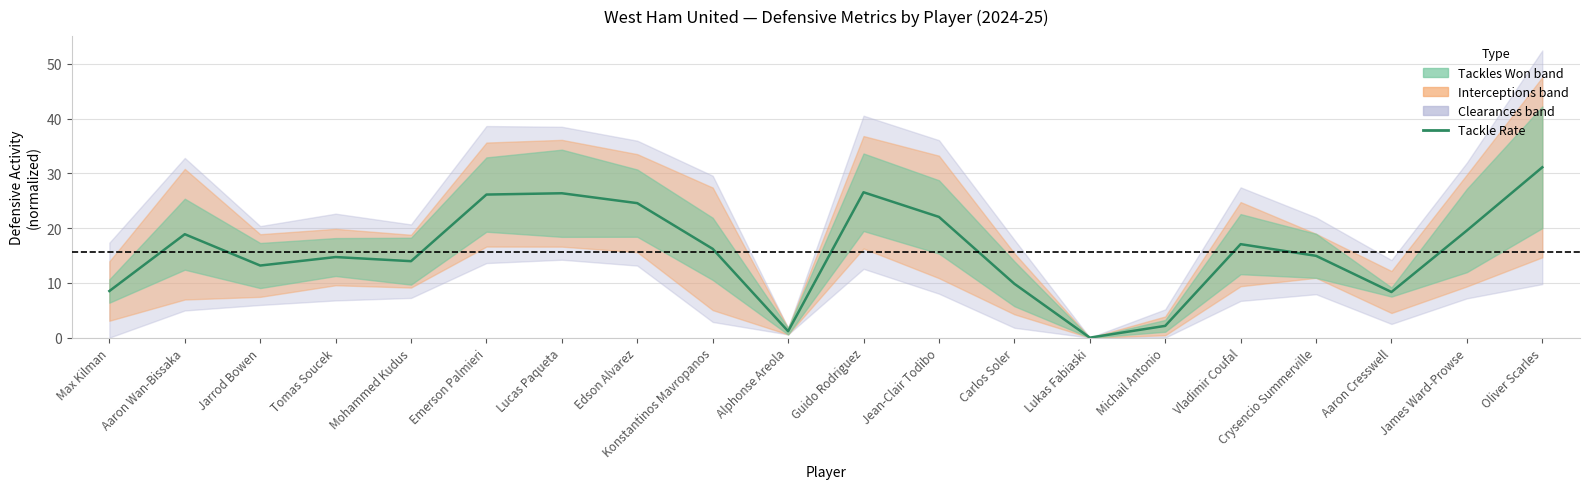

What is the sum of all values?

315.3